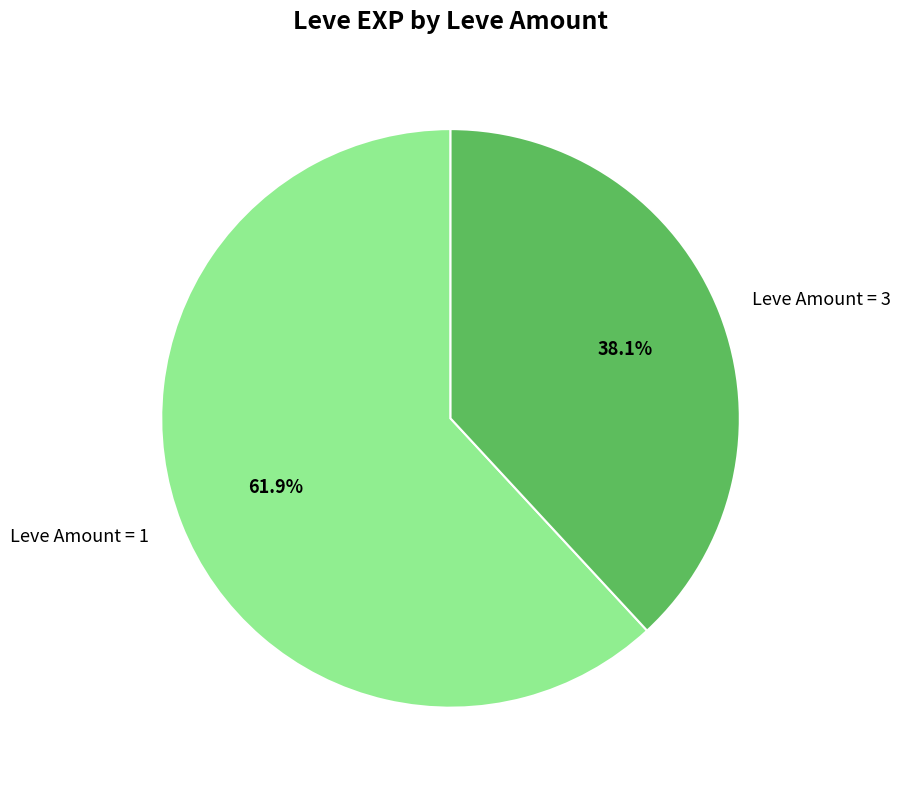

Do Leve Amount = 3 and Leve Amount = 1 together represent more than half of the pie?

Yes